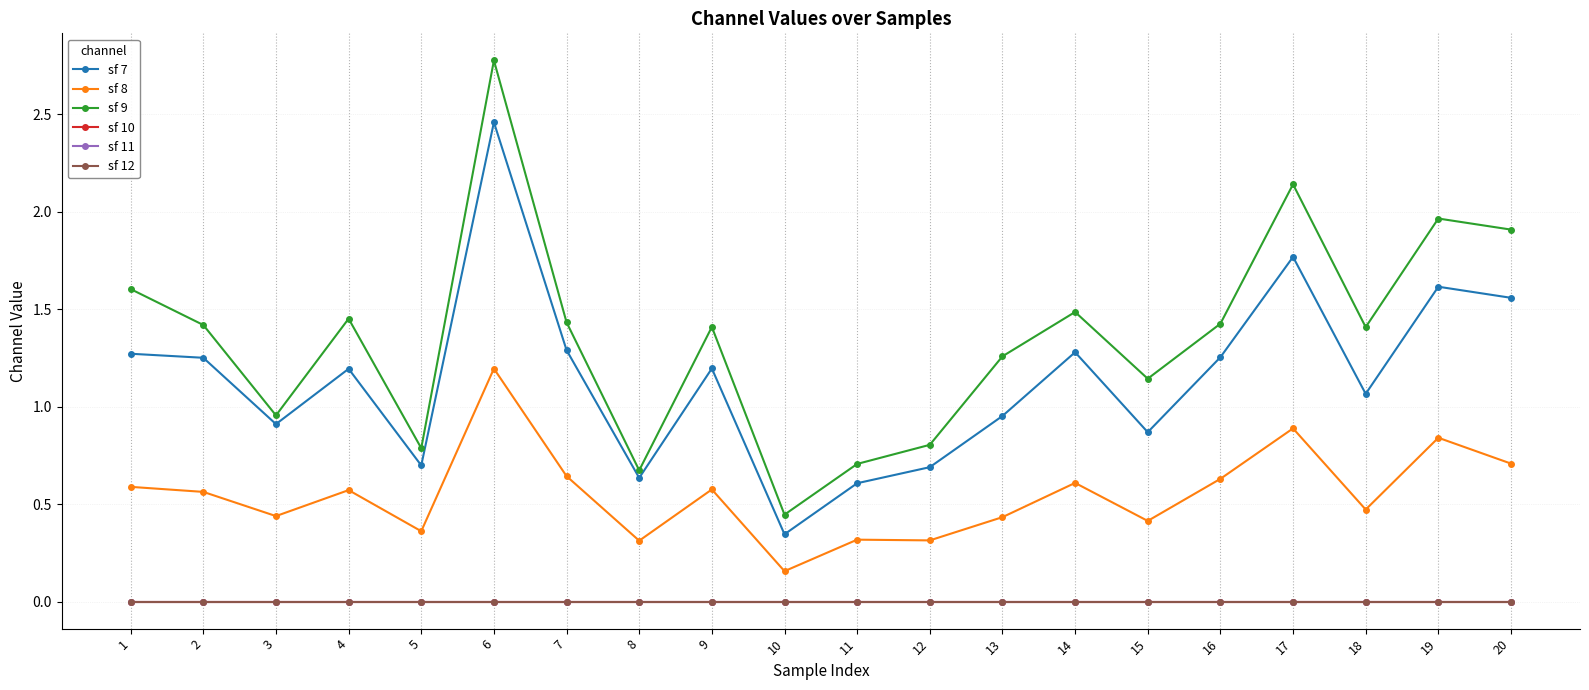

Is the value of sf 8 at 3 greater than the value of sf 12 at 7?

Yes